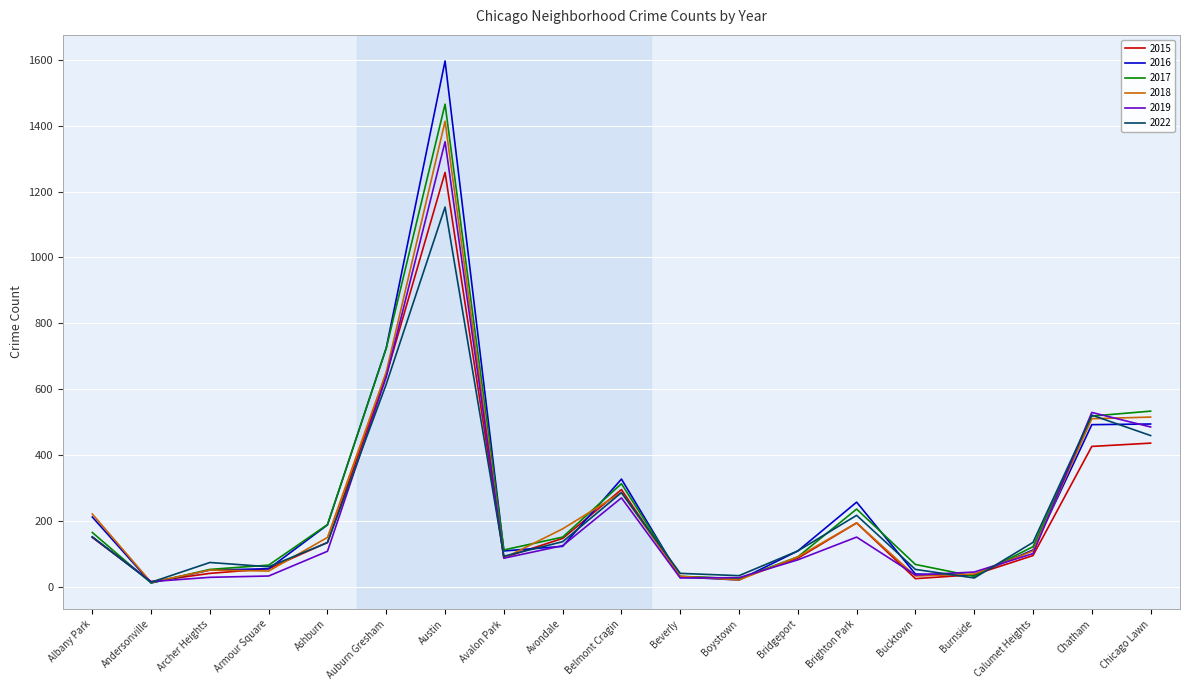

What is the sum of all 2016 values?

5005